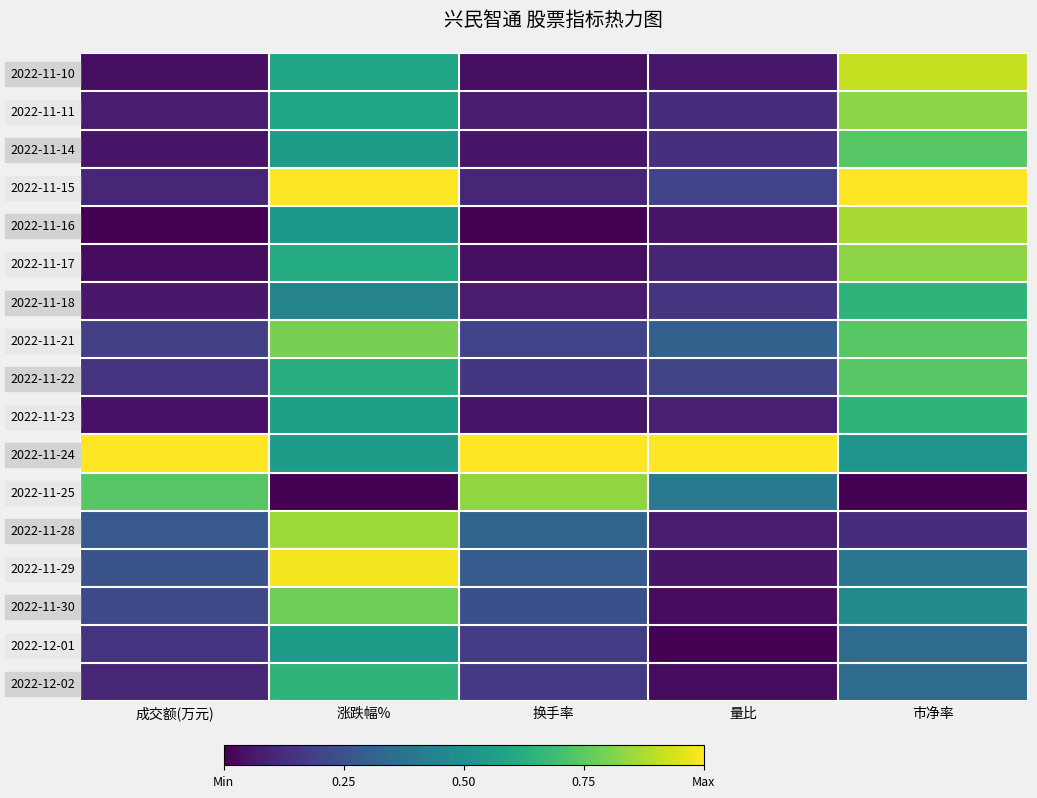

At 成交额(万元), list the series in order from largest to smallest.

2022-11-24, 2022-11-25, 2022-11-28, 2022-11-29, 2022-11-30, 2022-11-21, 2022-12-01, 2022-11-22, 2022-12-02, 2022-11-15, 2022-11-11, 2022-11-18, 2022-11-14, 2022-11-23, 2022-11-10, 2022-11-17, 2022-11-16